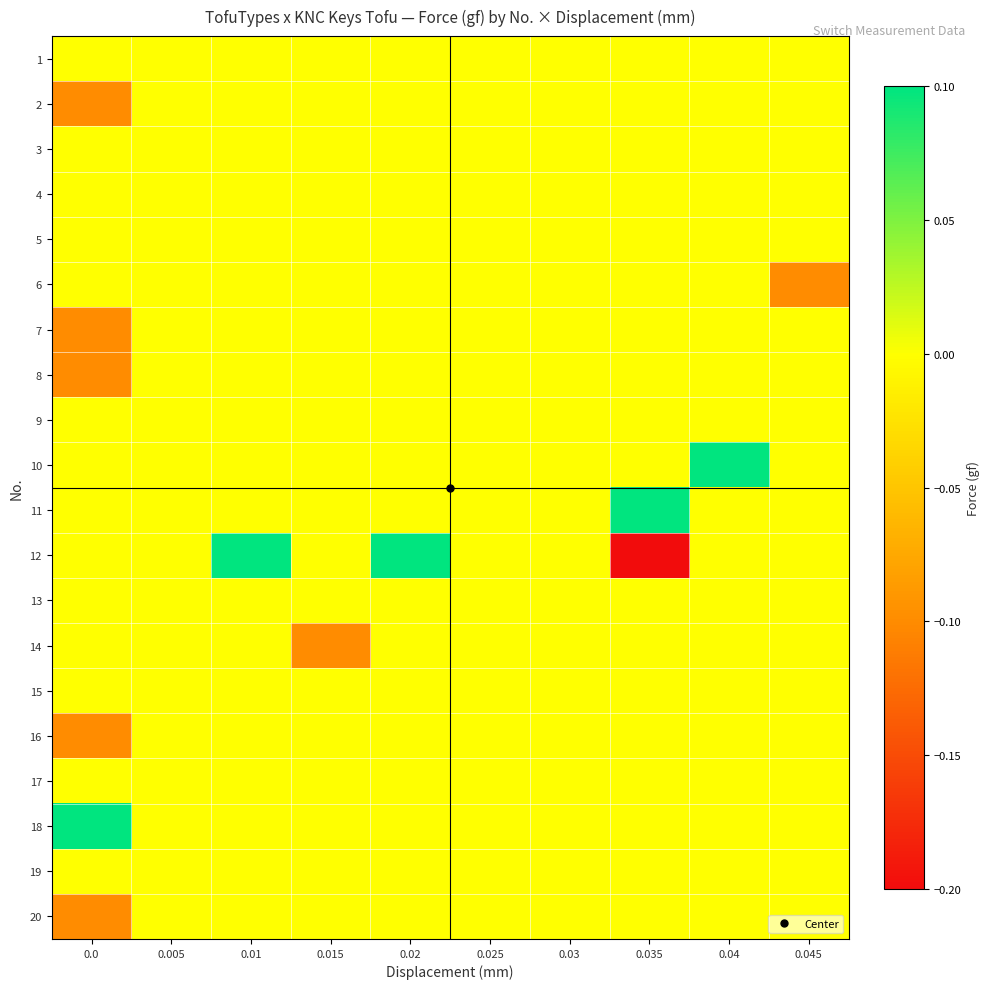

At 0.015, list the series in order from largest to smallest.

1, 2, 3, 4, 5, 6, 7, 8, 9, 10, 11, 12, 13, 15, 16, 17, 18, 19, 20, 14